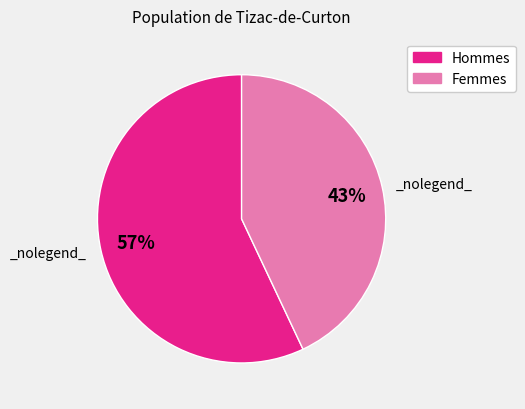

To the nearest percent, what is the average slice percentage?

50%